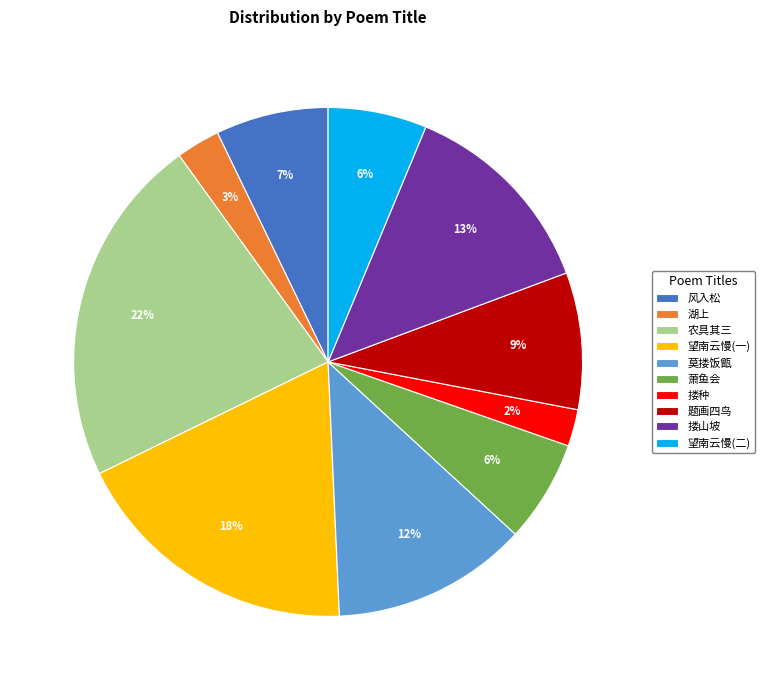

Does 题画四鸟 account for over 50% of the chart?

No